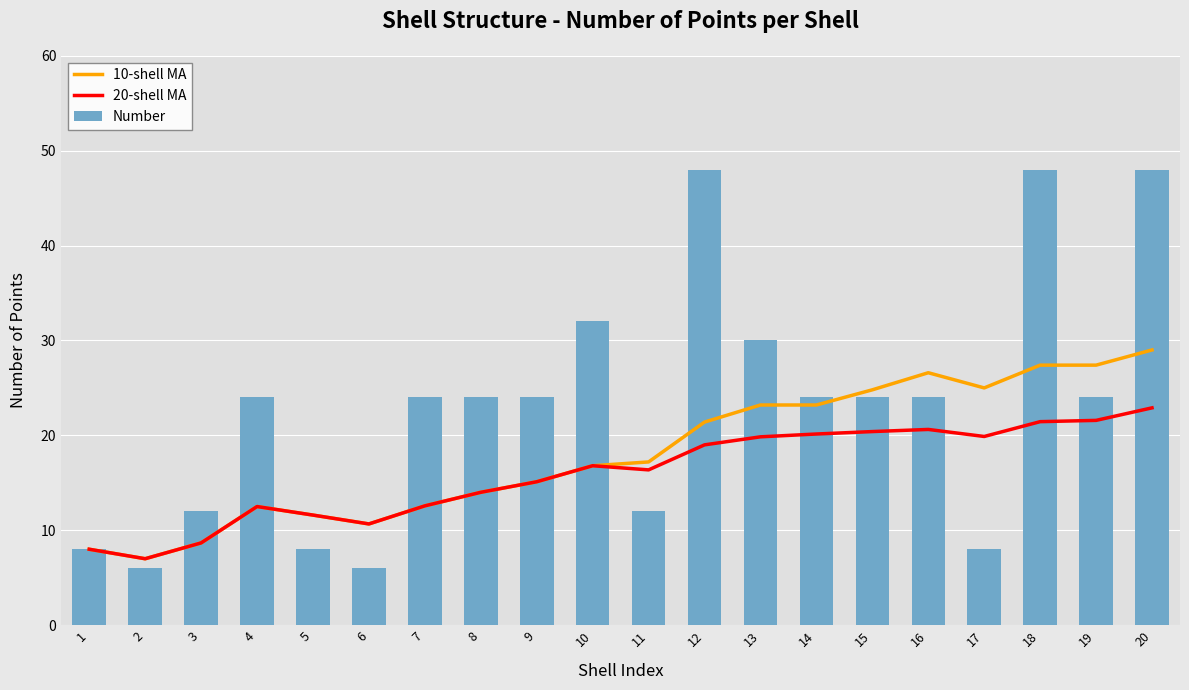

The 10-shell MA series shows 27.4 at 19. True or false?

True